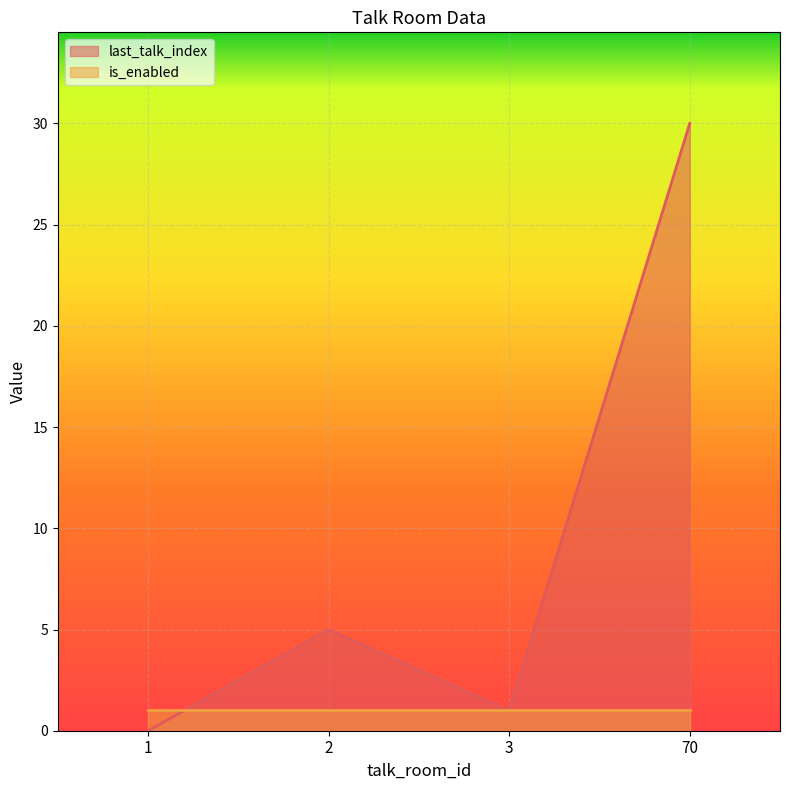

What is the sum of all values?

36